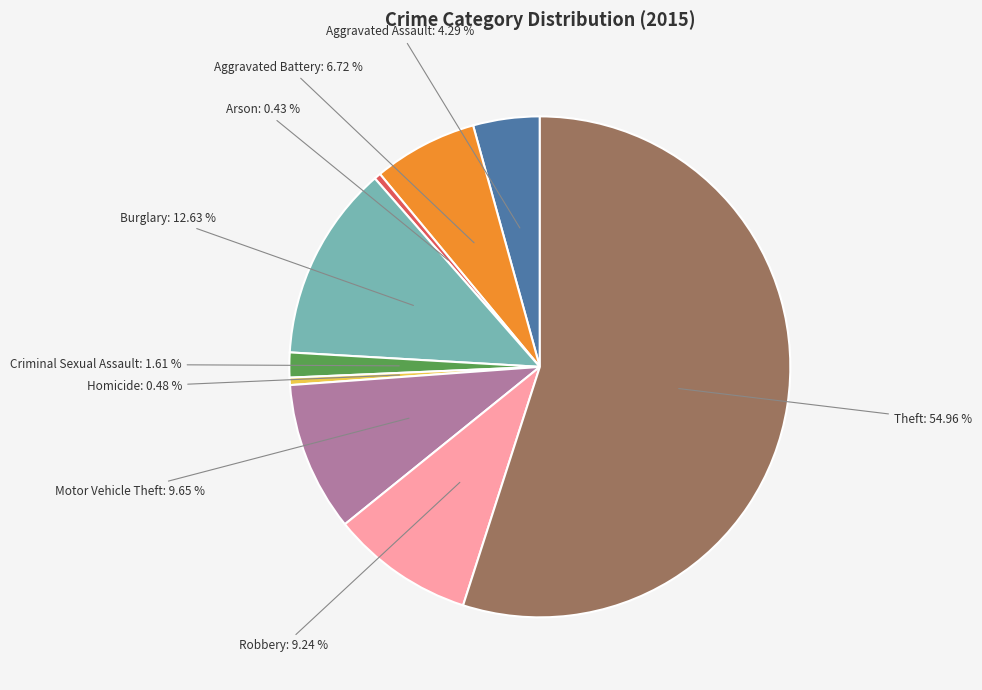

Count the number of slices in the pie.

9